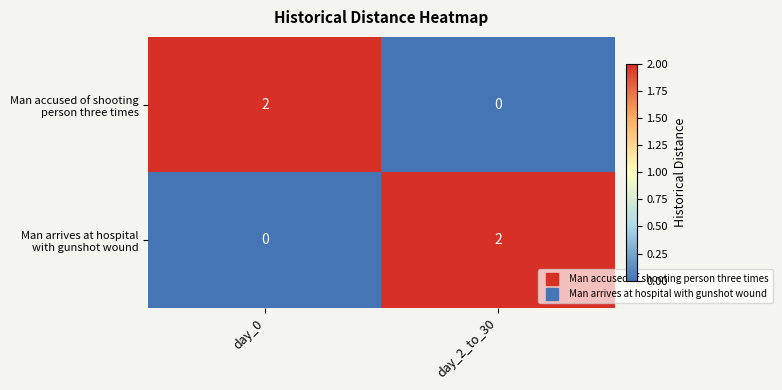

How many categories are shown in the chart?

2